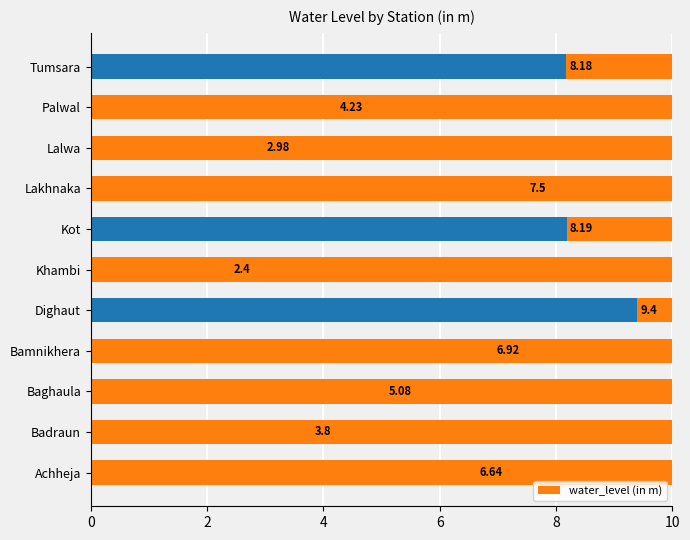

What is the difference between the second highest and minimum values?

5.8